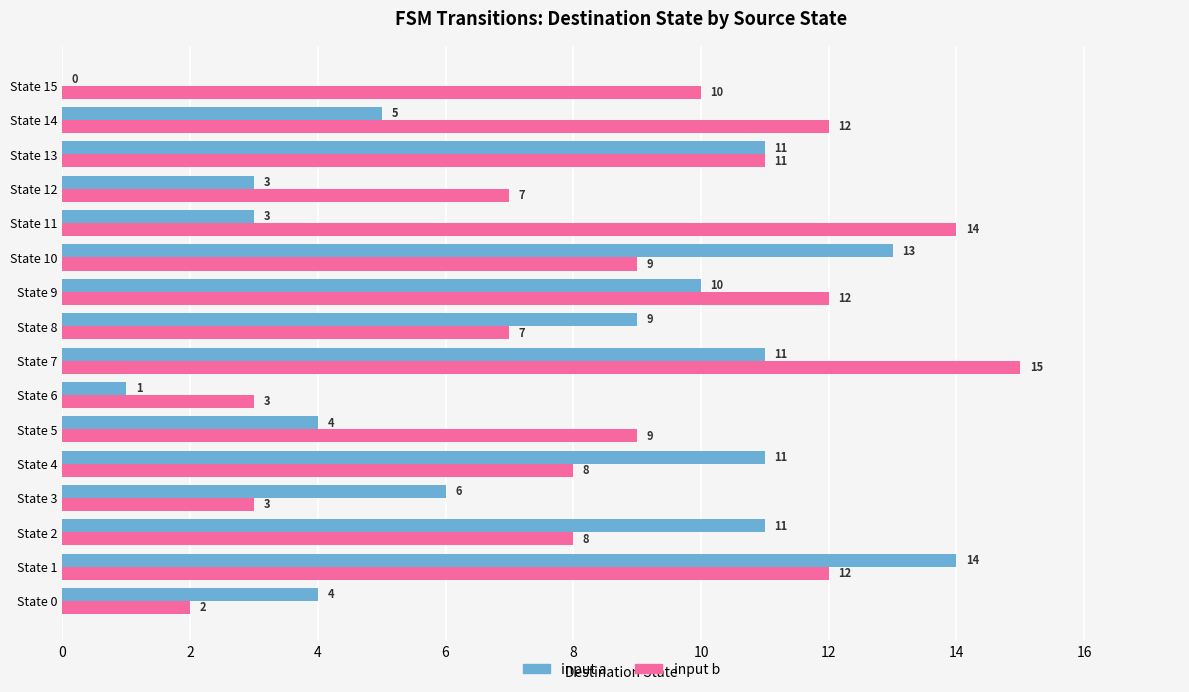

What is the average value of the input b series?

9